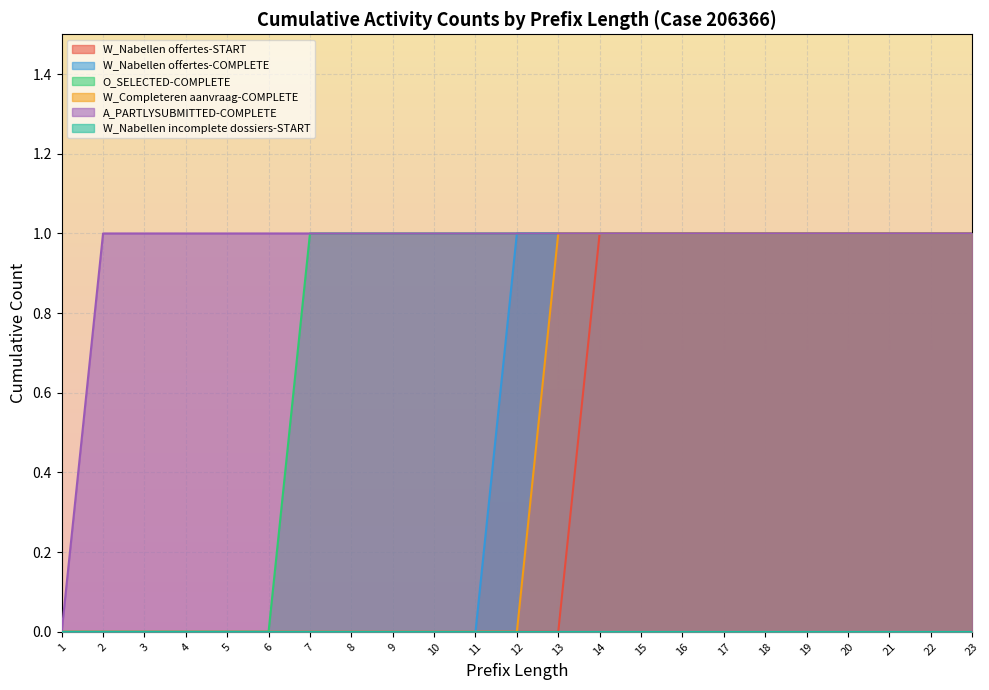

At which category is the sum across all series the highest?

14